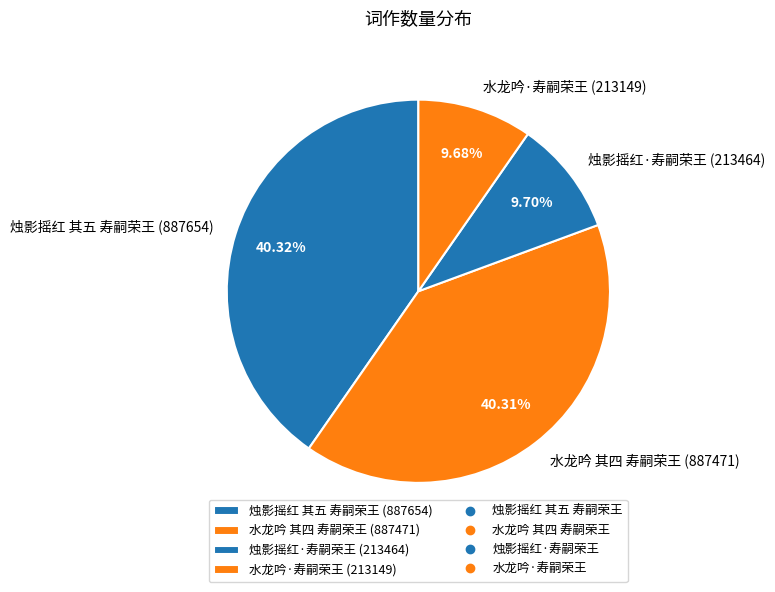

Is there any slice that represents more than half of the pie?

No